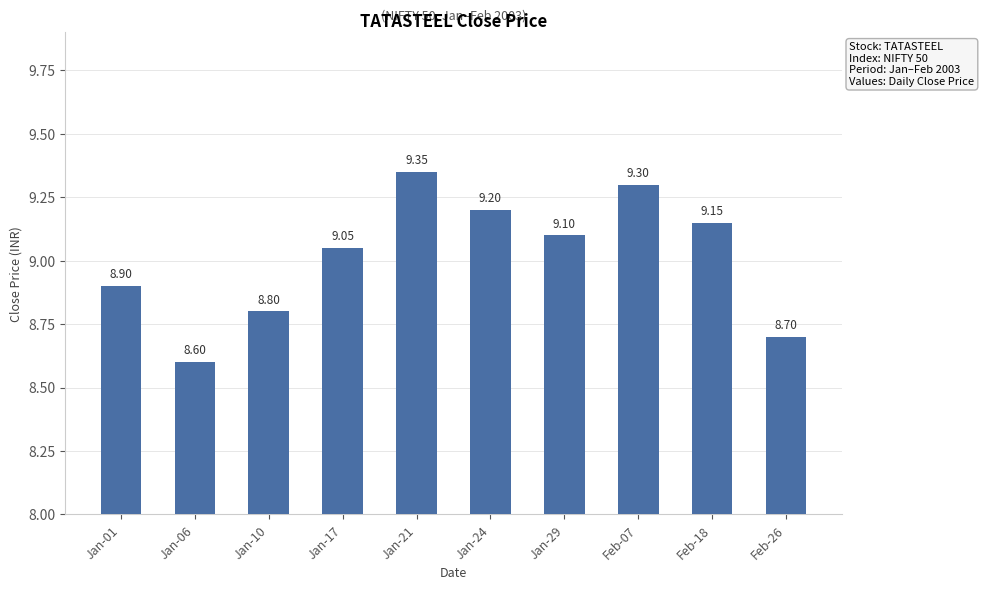

What is the label of the 3rd bar from the left?

Jan-10